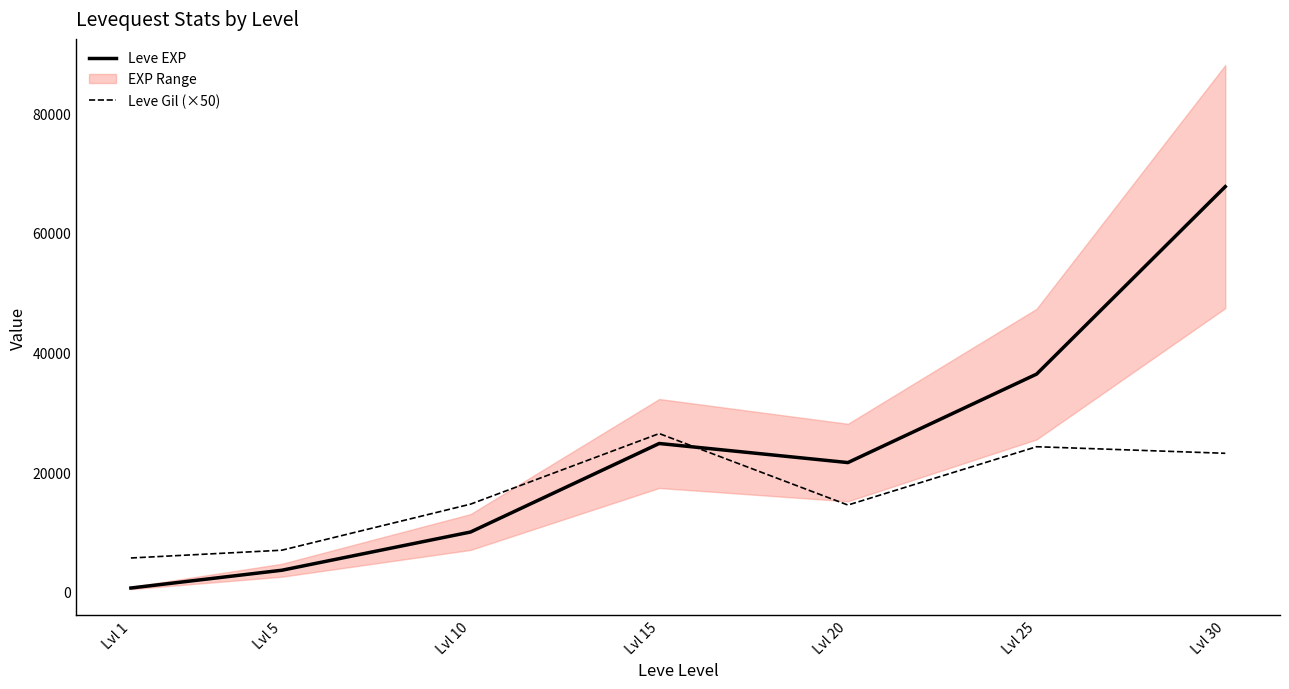

What is the value of the Leve Gil (×50) point at the 7th from the left?

23150